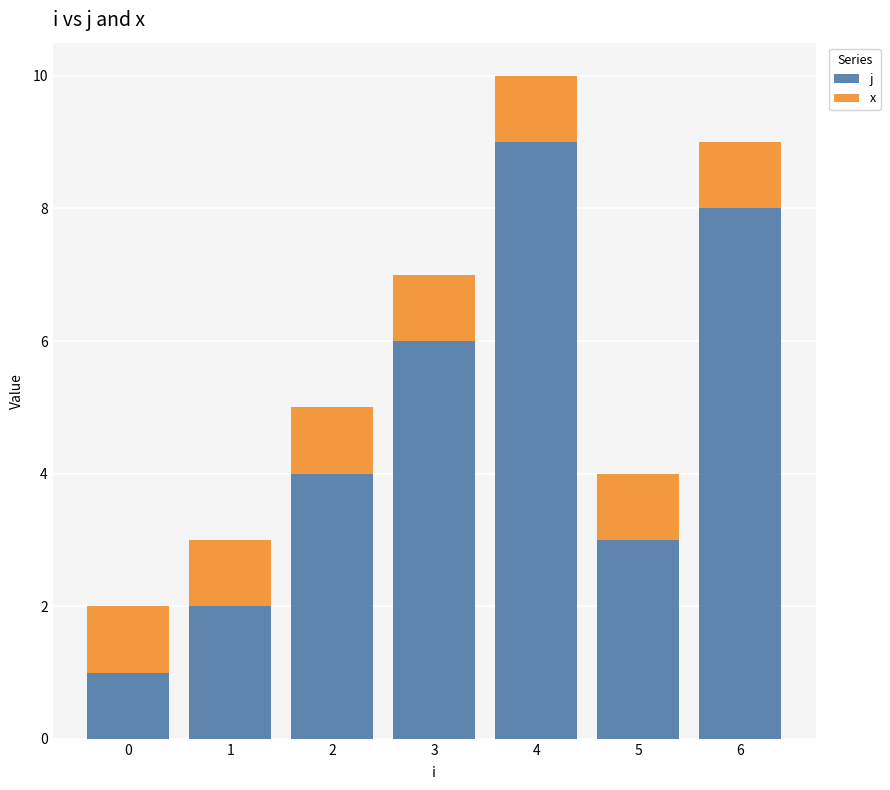

Reading left to right, list the values for the j series.

0=1	1=2	2=4	3=6	4=9	5=3	6=8